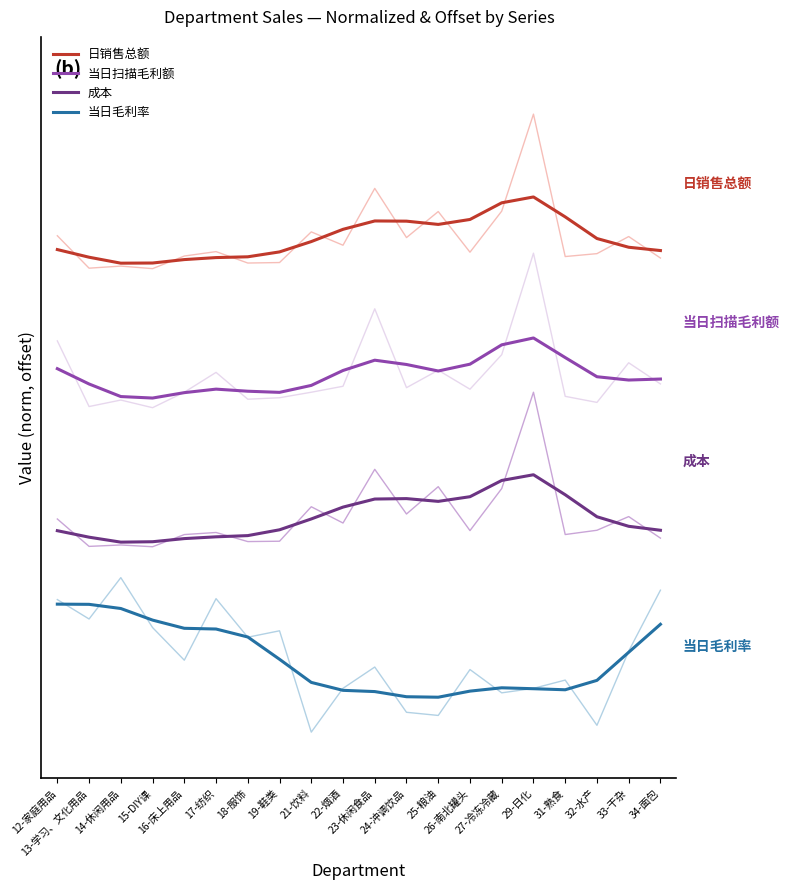

True or false: 成本 and 日销售总额 intersect in this chart.

False